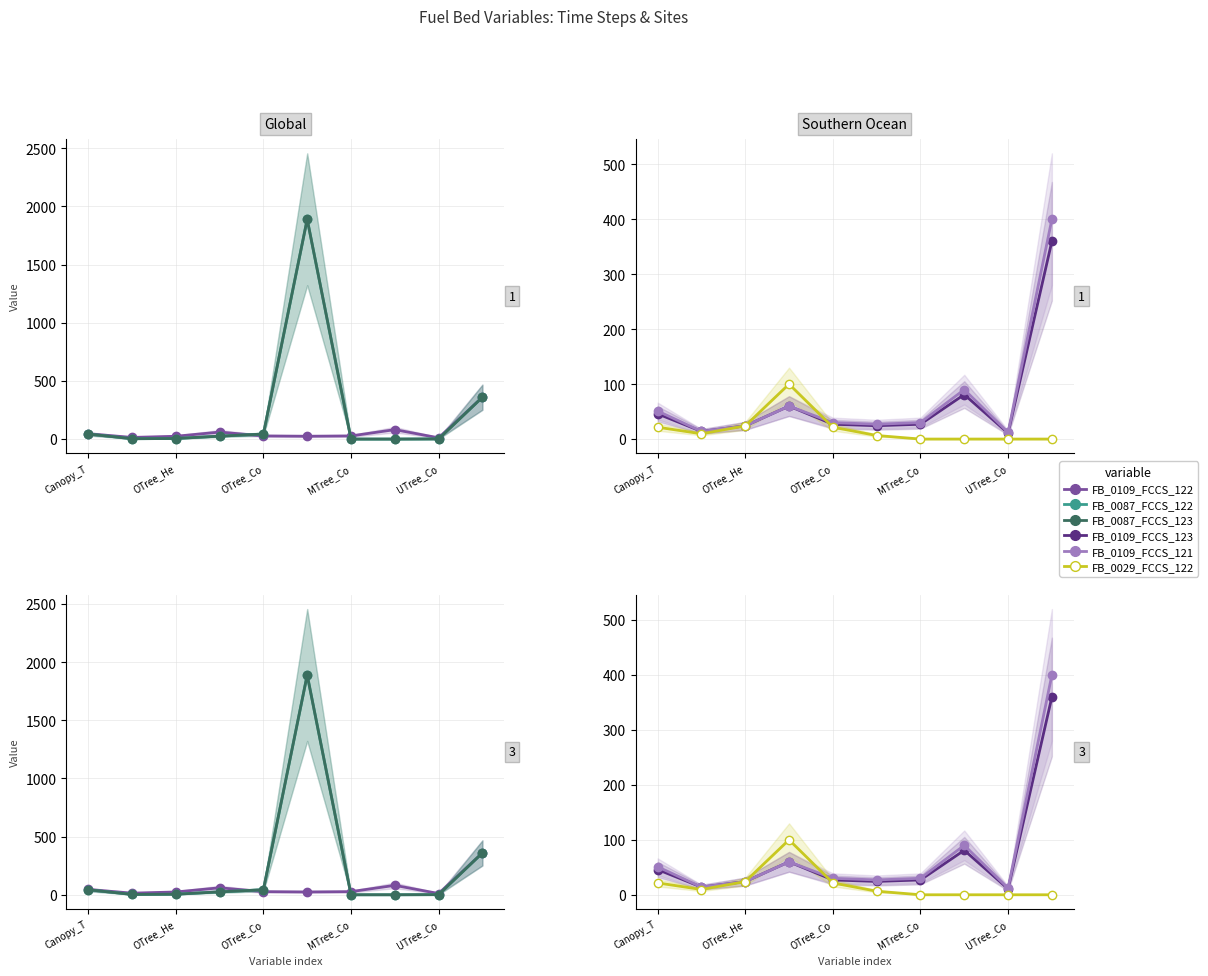

What is the sum of all FB_0109_FCCS_121 values?

738.0